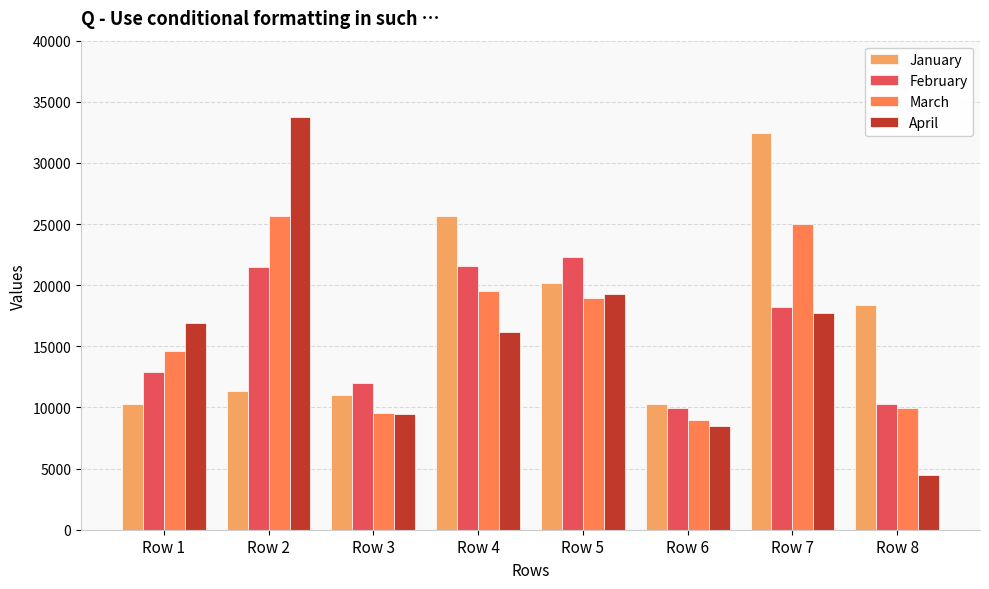

What is the minimum value shown in the chart?

4504.0